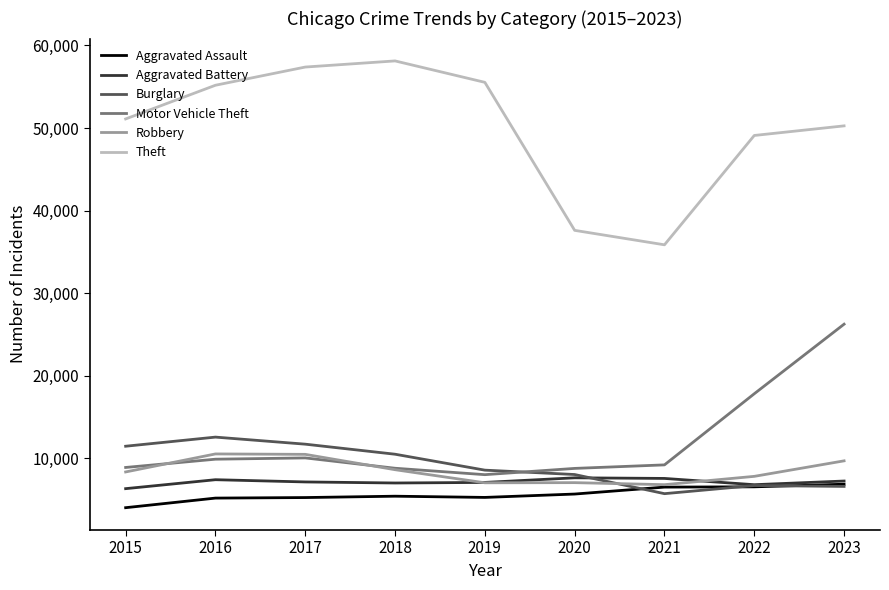

What is the approximate value of Aggravated Battery at 2015?

6332